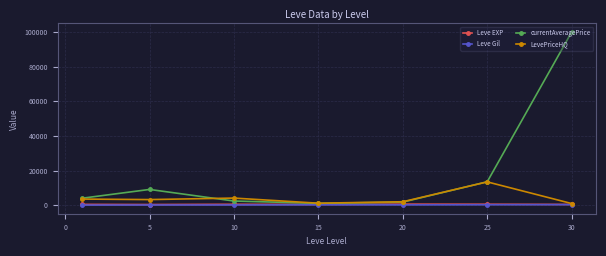

At how many categories does at least one series exceed 63945?

1